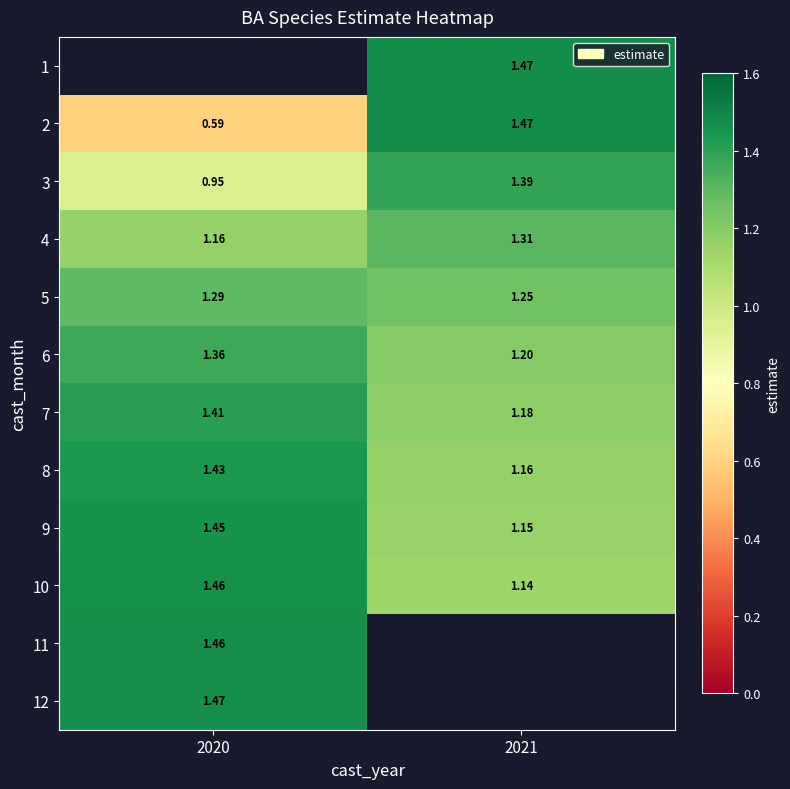

Is the value of 12 at 2020 greater than the value of 9 at 2021?

Yes